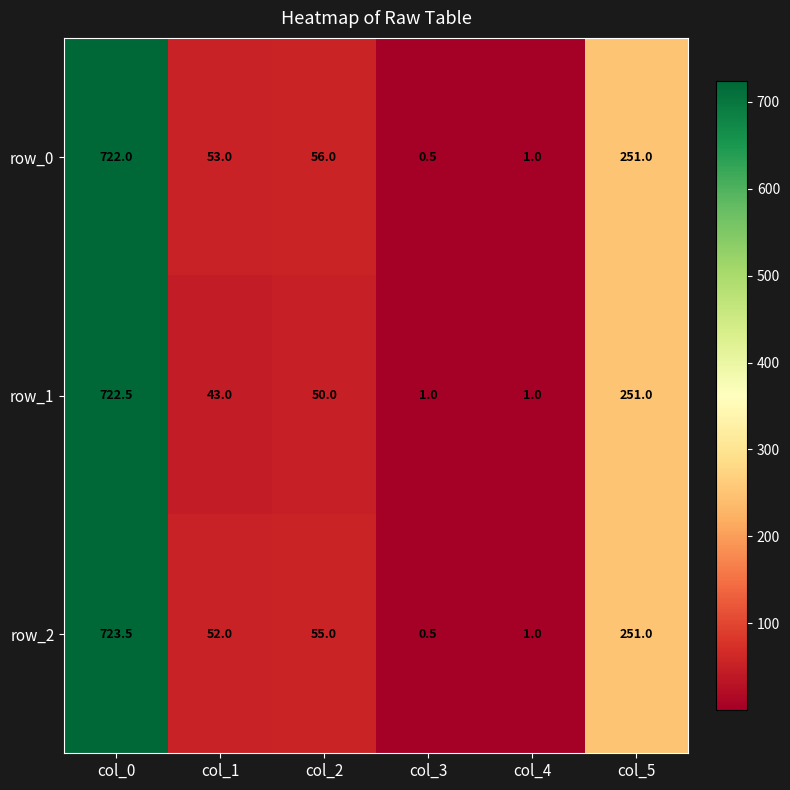

Which category has the lowest value in the row_0 series?

col_3